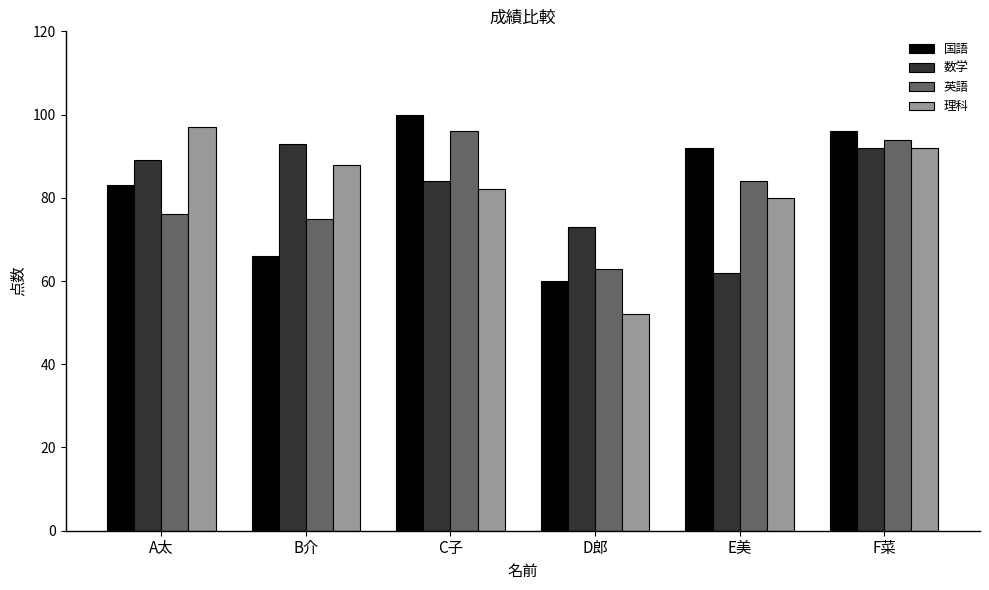

What position from the right is F菜?

1